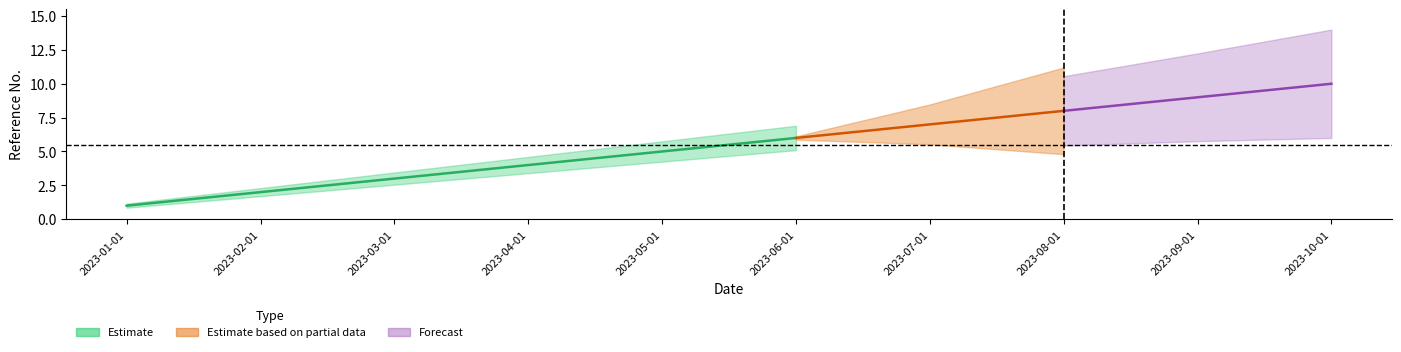

What is the label of the 5th point from the left?

2023-05-01